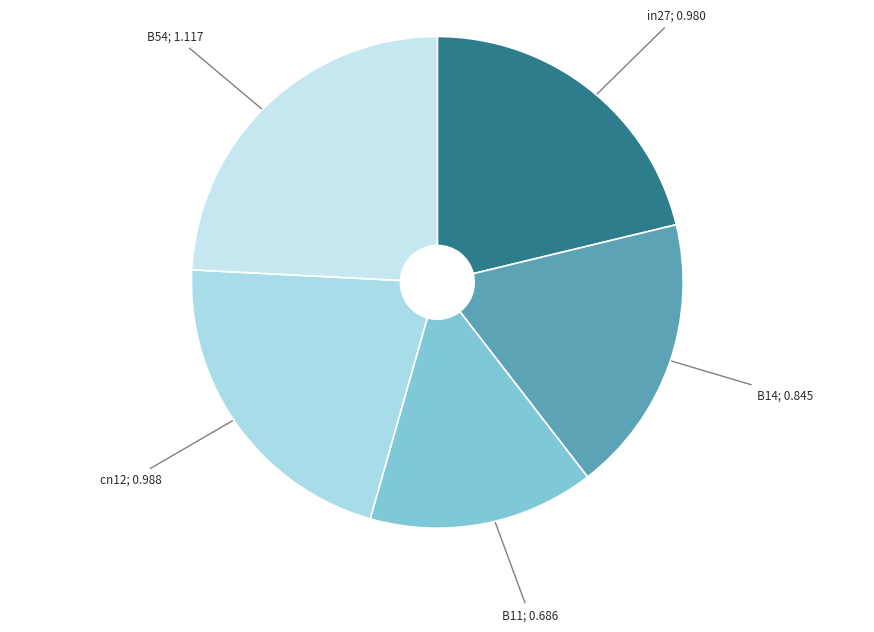

Rank the categories by value from lowest to highest.

B11, B14, in27, cn12, B54